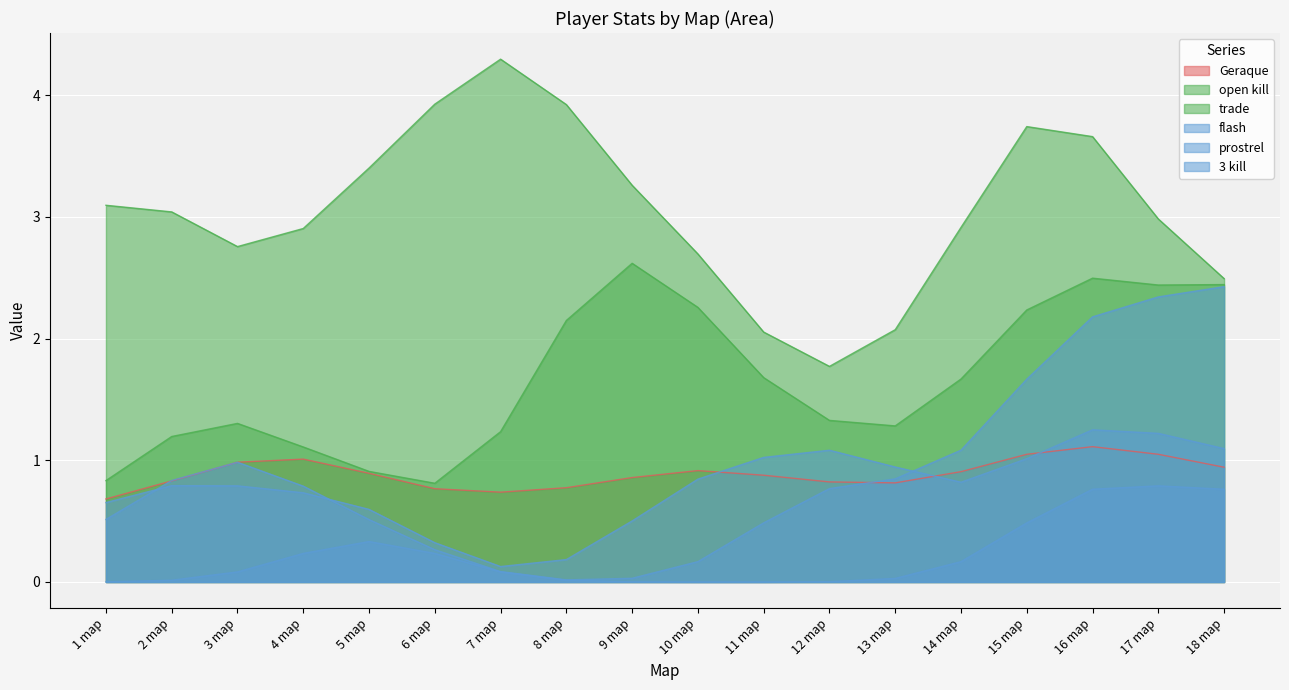

How many data points in 3 kill are above 1?

4